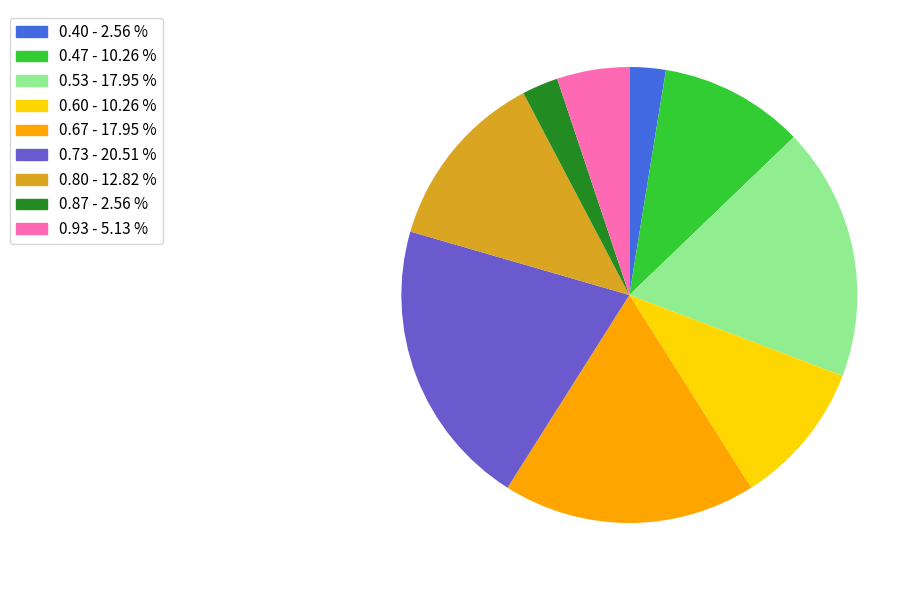

Does any single category account for the majority?

No